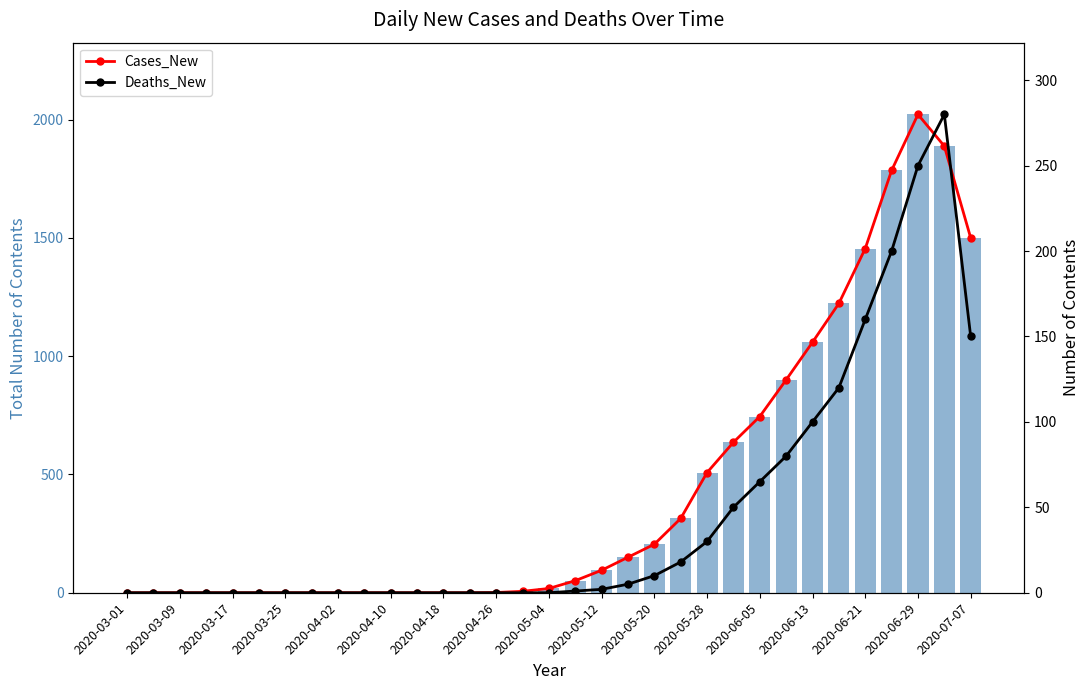

At which label does Deaths_New reach its minimum?

2020-03-01